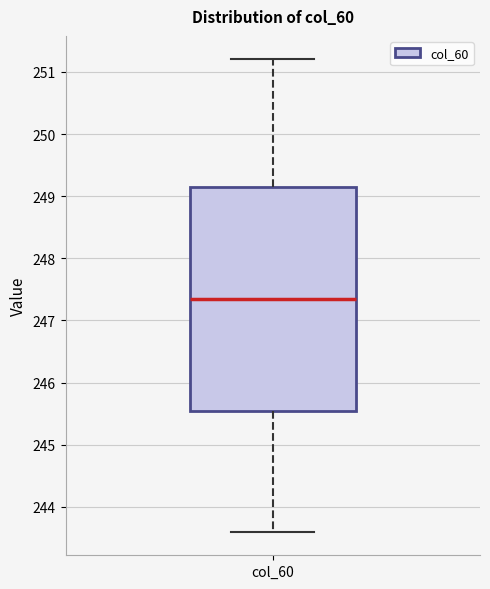

Transcribe this box plot: give where the median line is, the range the box spans, and where the two whiskers end, as read against the y-axis. The values are not printed on the chart, so give them approximately, as read against the axis.

median 247.4, box 245.6 to 249.2, whiskers 243.6 to 251.2